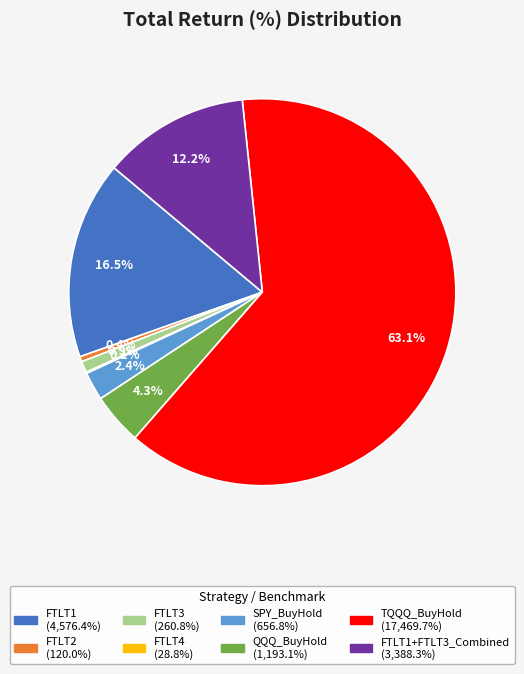

Is there a majority slice in this chart?

Yes